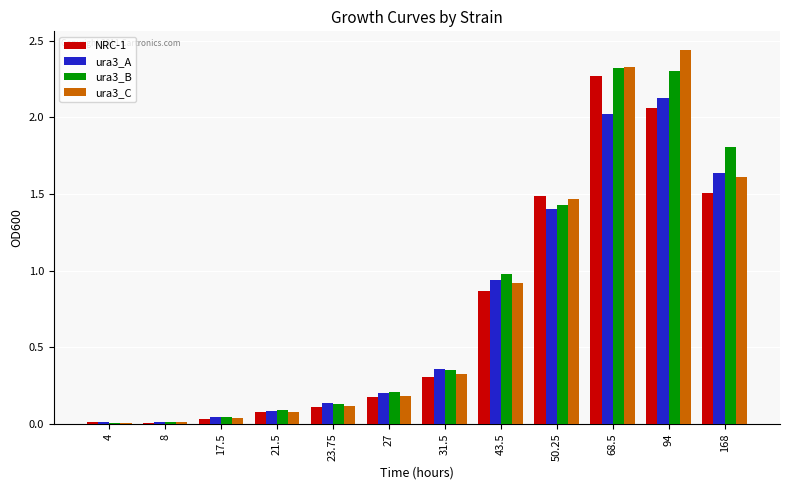

Are the bars grouped side by side (vs. stacked)?

Yes